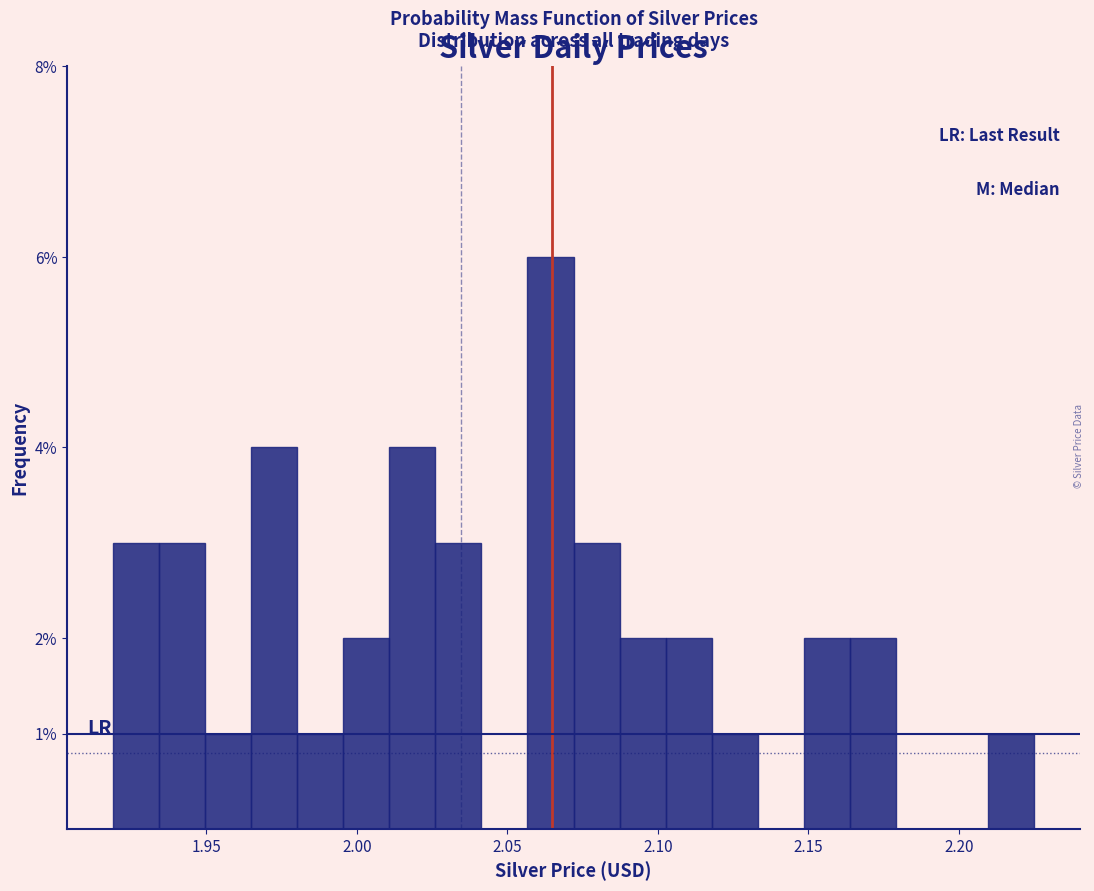

Around what value on the x-axis is the tallest bar? Give the approximate position of its centre, as read against the axis.

2.065